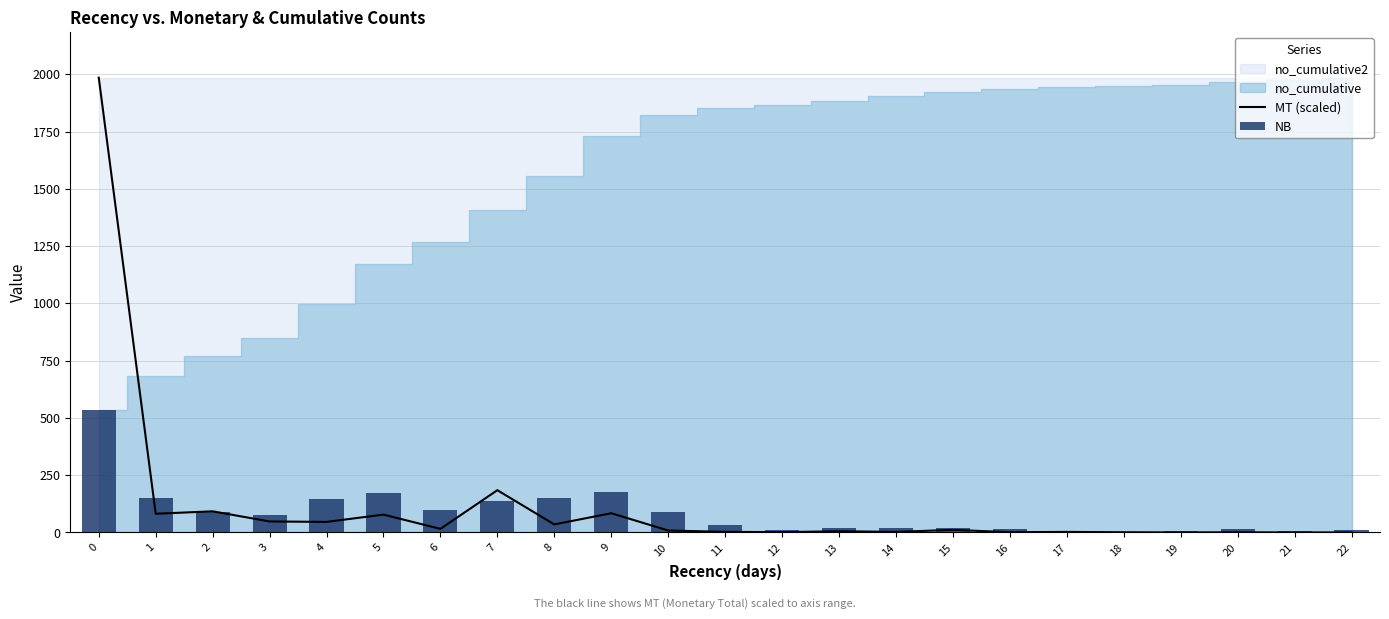

Is the value of MT (scaled) at 13 greater than the value of NB at 2?

No